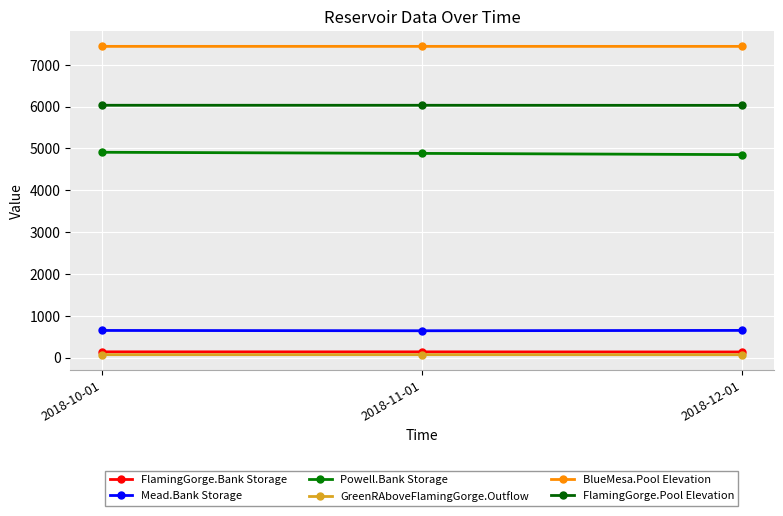

What is the total value across all series at 2018-11-01?

19193.4